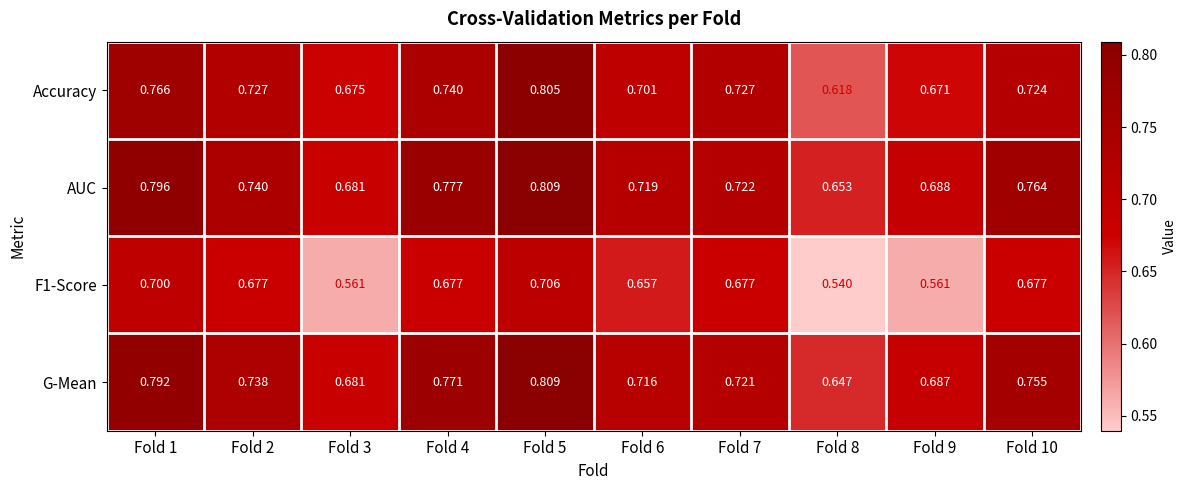

Which series has the widest spread of values?

Accuracy